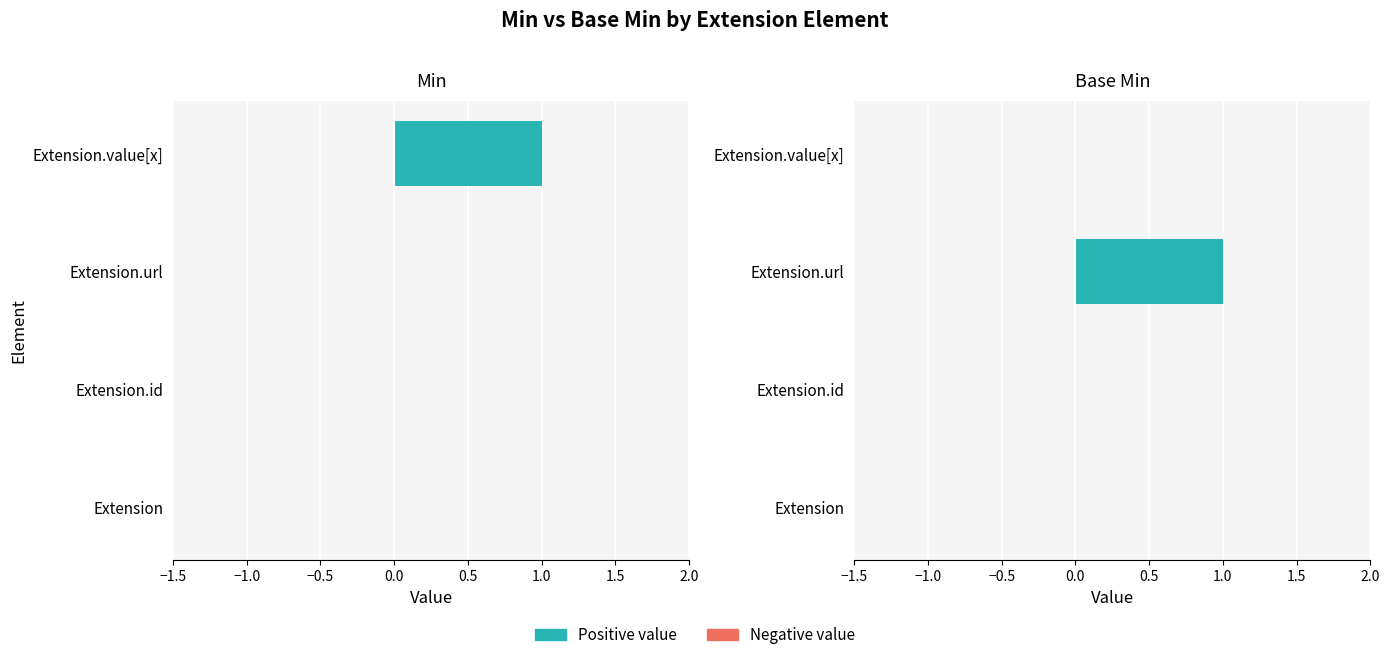

Which has a higher value, Extension.url or Extension.value[x]?

Extension.value[x]